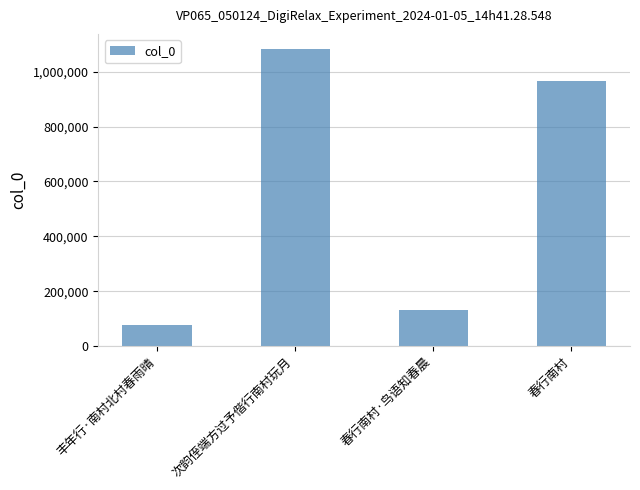

List the labels in order of value, smallest first.

丰年行·南村北村春雨晴, 春行南村·鸟语知春晨, 春行南村, 次韵侄端方过予偕行南村玩月